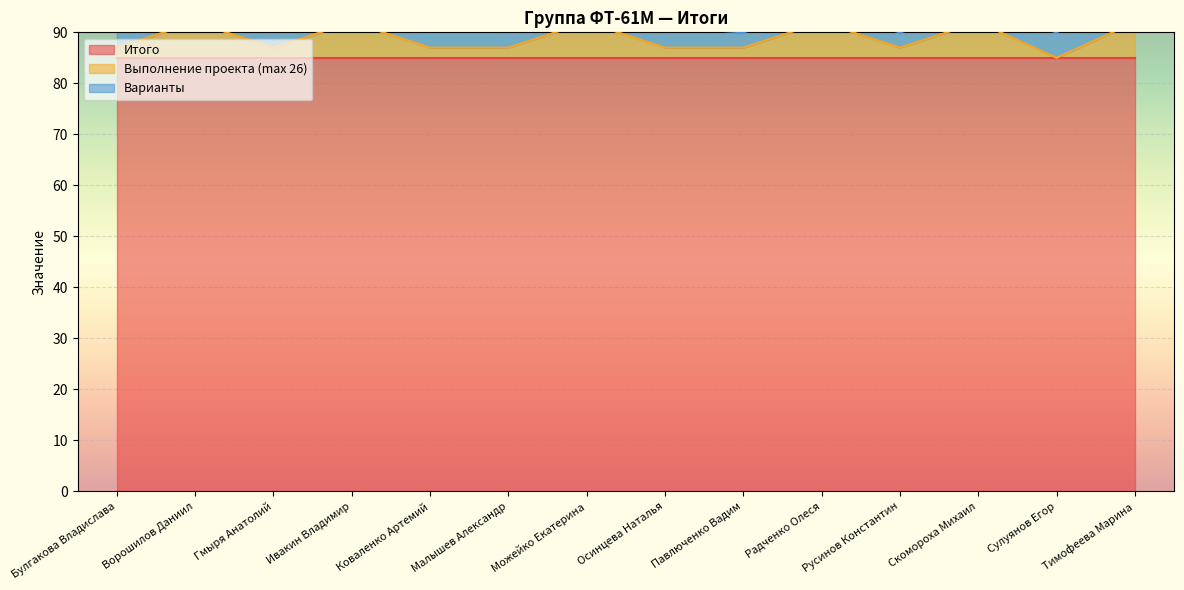

What position from the right is Гмыря Анатолий?

12